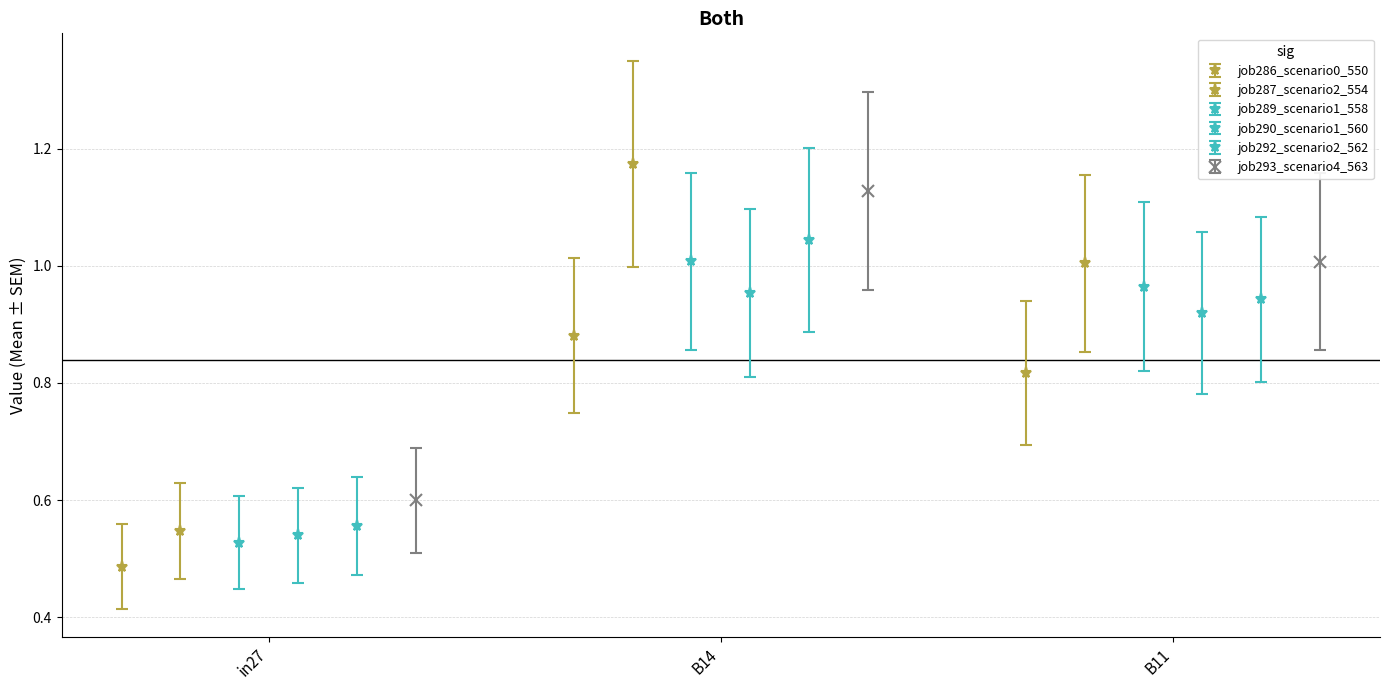

Which series has the widest spread of values?

job287_scenario2_554